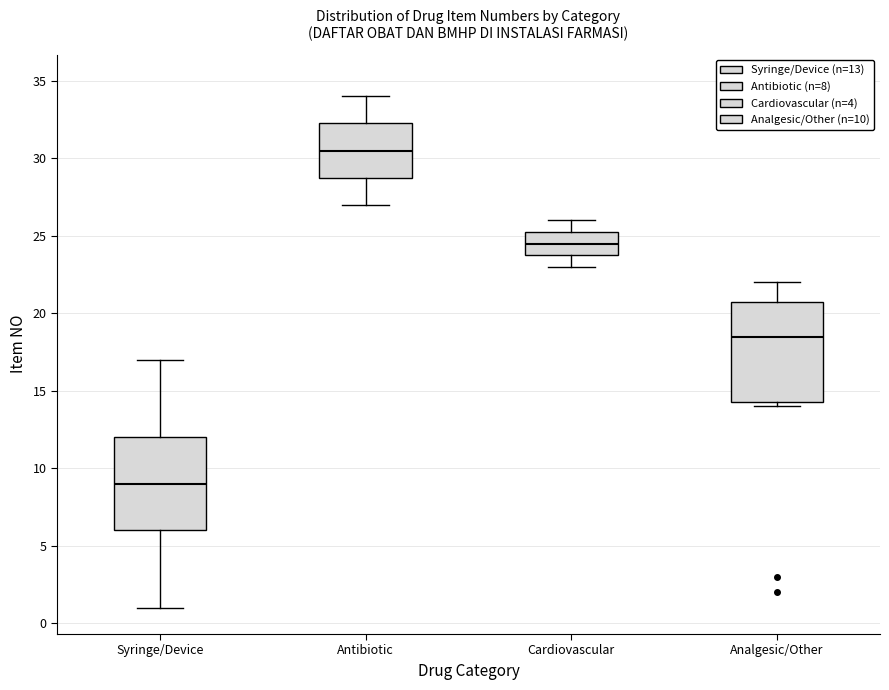

Comparing the boxes themselves (not the whiskers), which one is the tallest?

Analgesic/Other